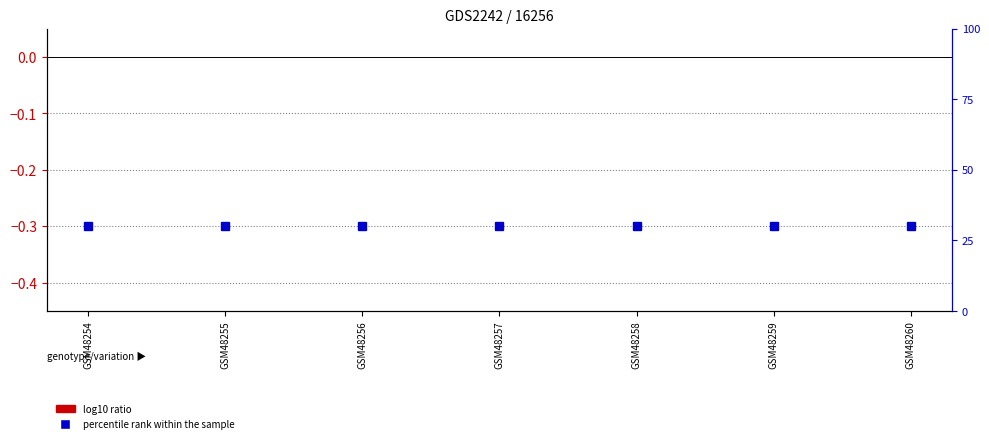

Rank the categories by value from lowest to highest.

GSM48254, GSM48255, GSM48256, GSM48257, GSM48258, GSM48259, GSM48260